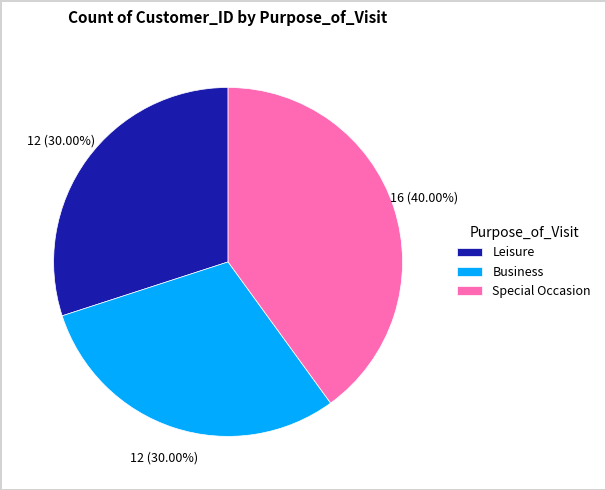

What is the ratio of the value at Business to the value at Leisure?

1.0